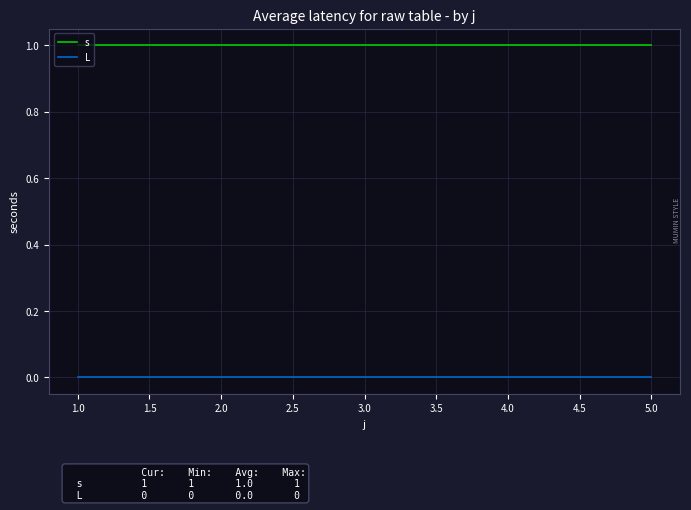

Is the value of s at 2.0 greater than the value of L at 4.0?

Yes